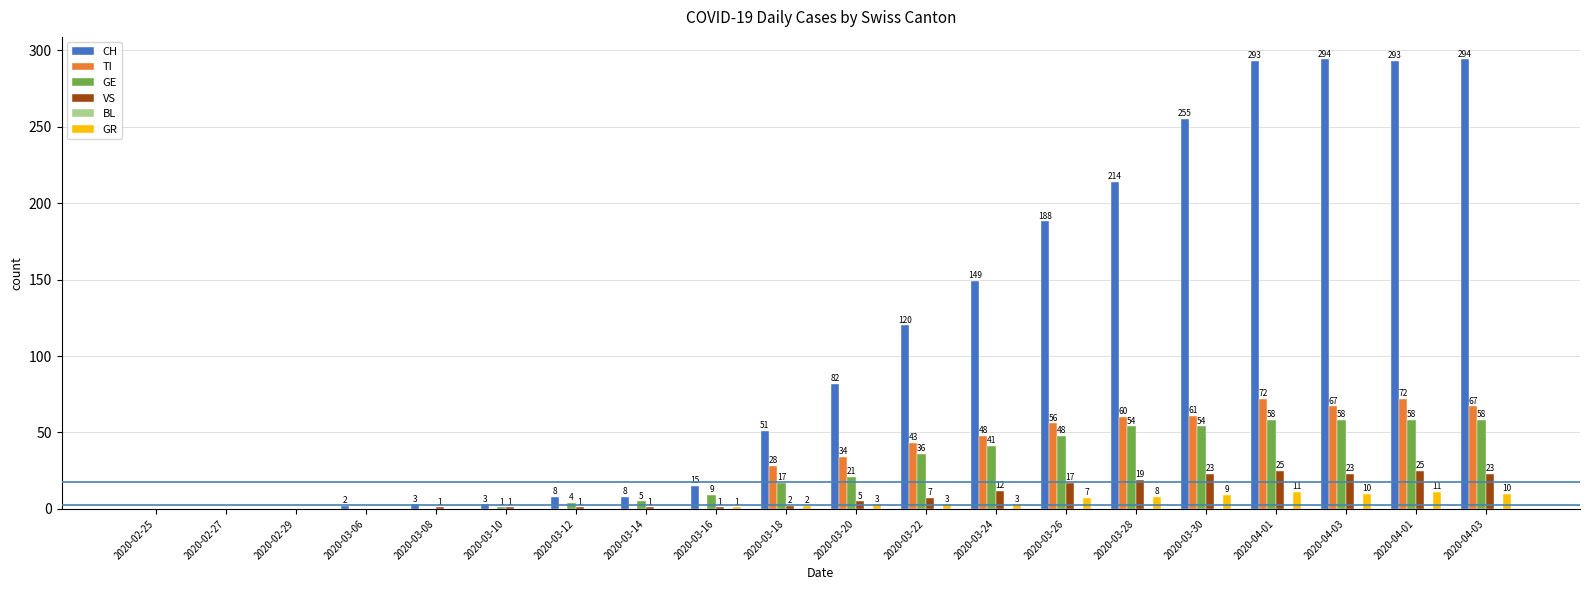

Does the chart contain stacked bars?

No